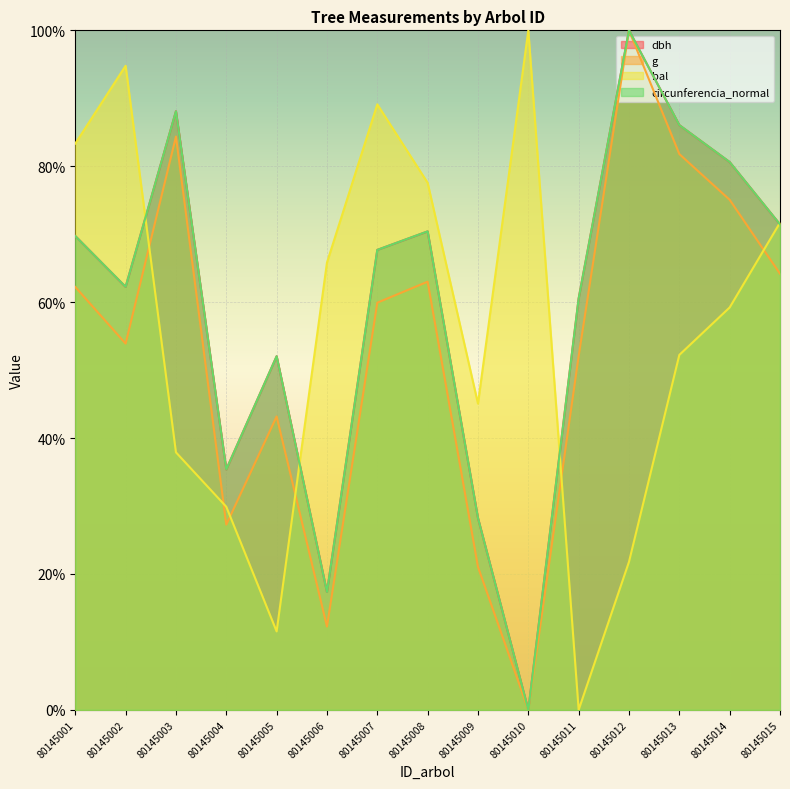

Does the chart display data point markers on the line(s)?

No